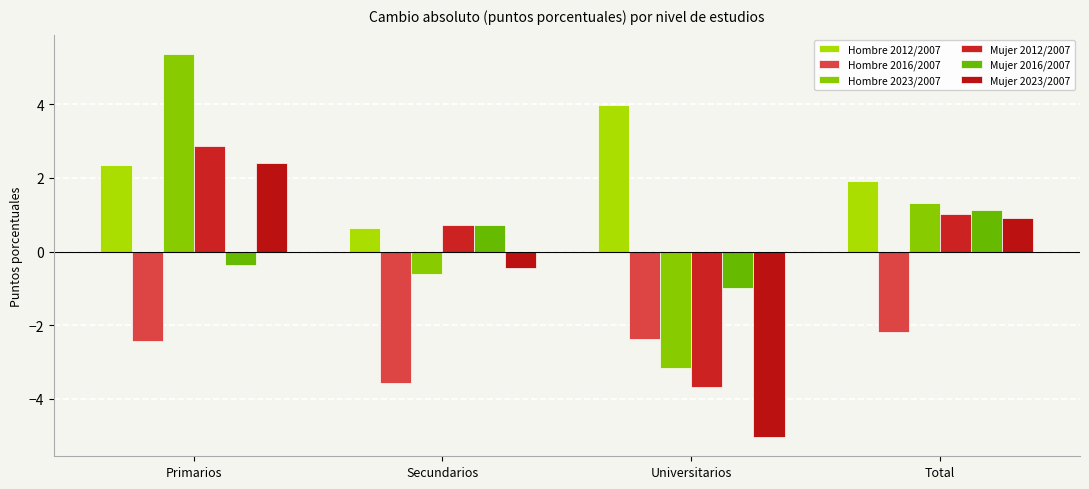

The Hombre 2016/2007 series shows -1.1 at Primarios. True or false?

False